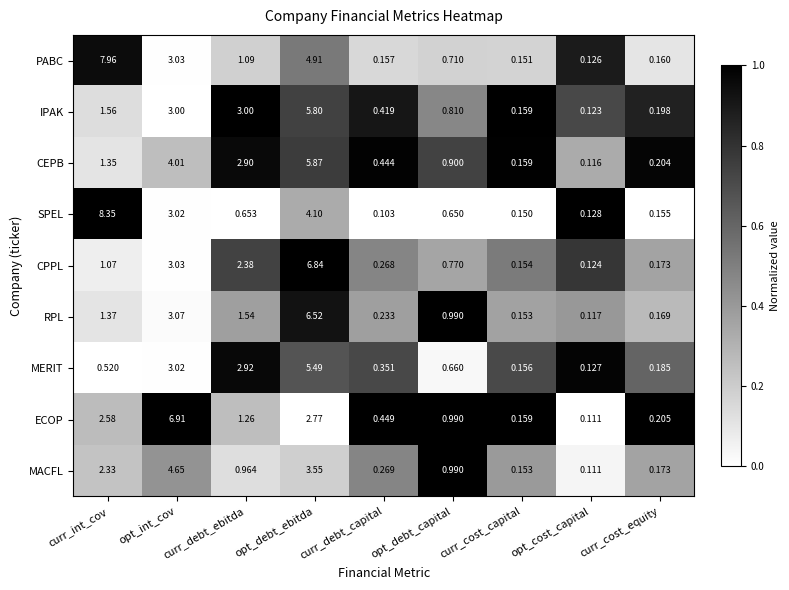

How many series are shown in this chart?

9